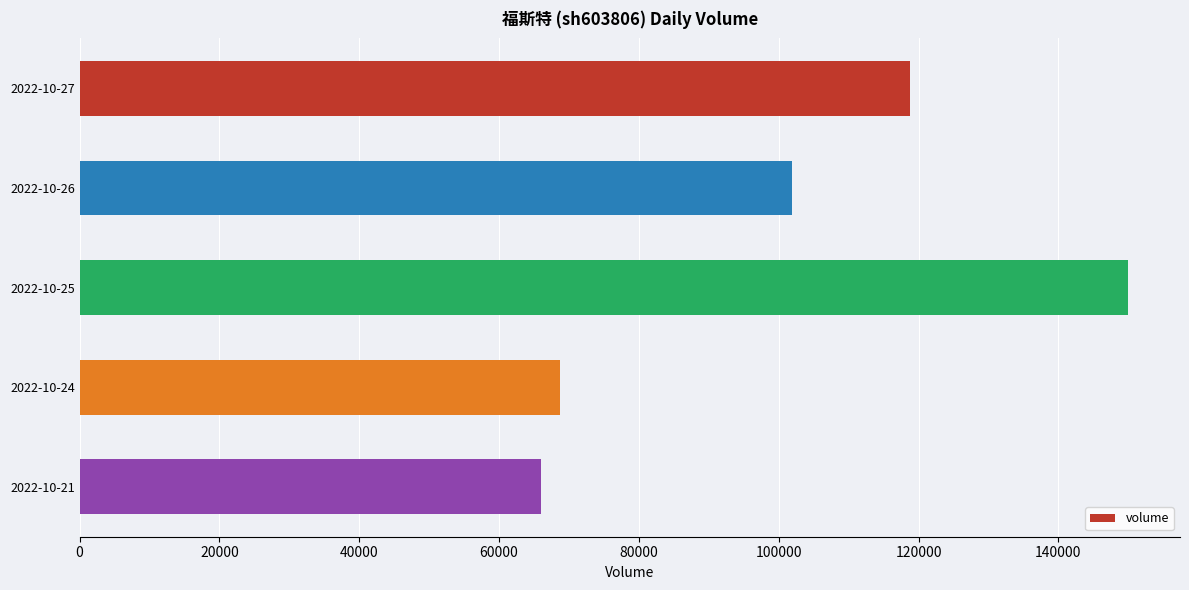

Is it true that the value at 2022-10-21 is 35168?

False